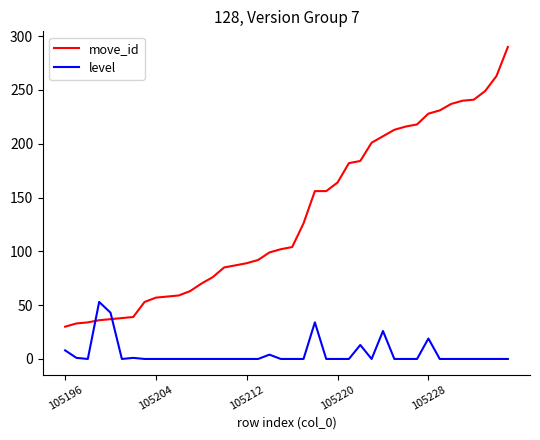

Which series has the largest total across all categories?

move_id